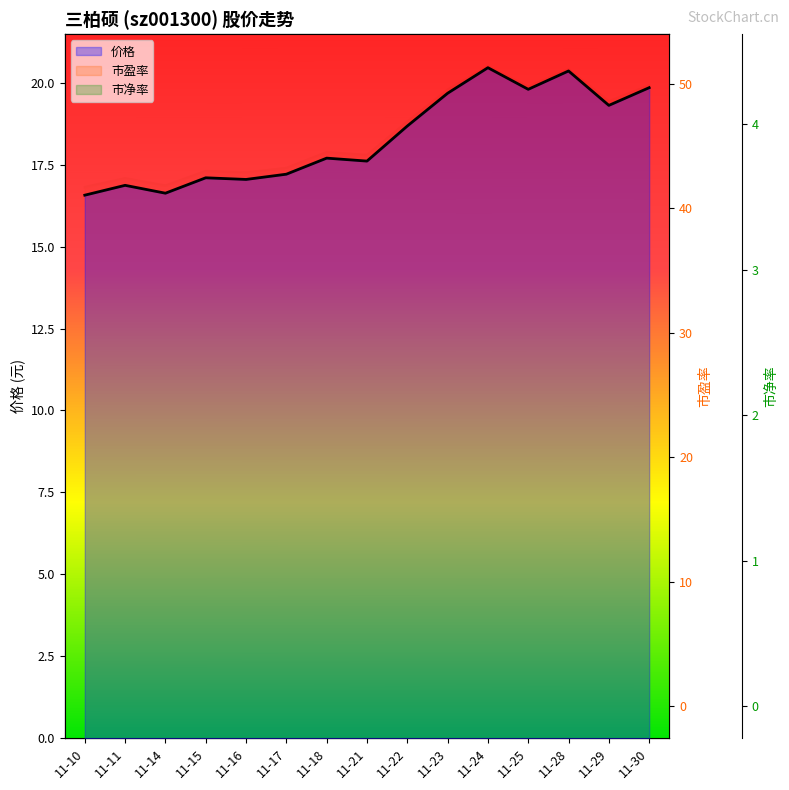

In 市净率, how many points are higher than both neighbors (excluding endpoints)?

5